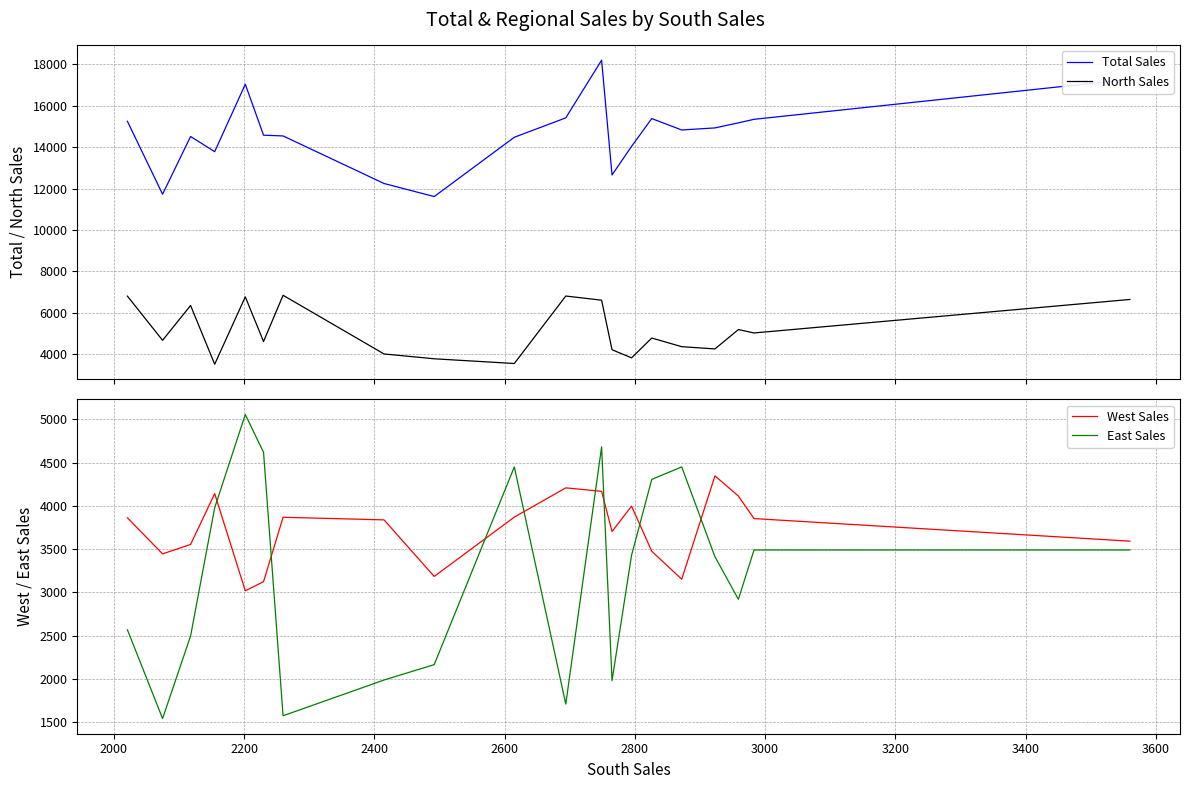

True or false: Total Sales and North Sales cross at least once.

False